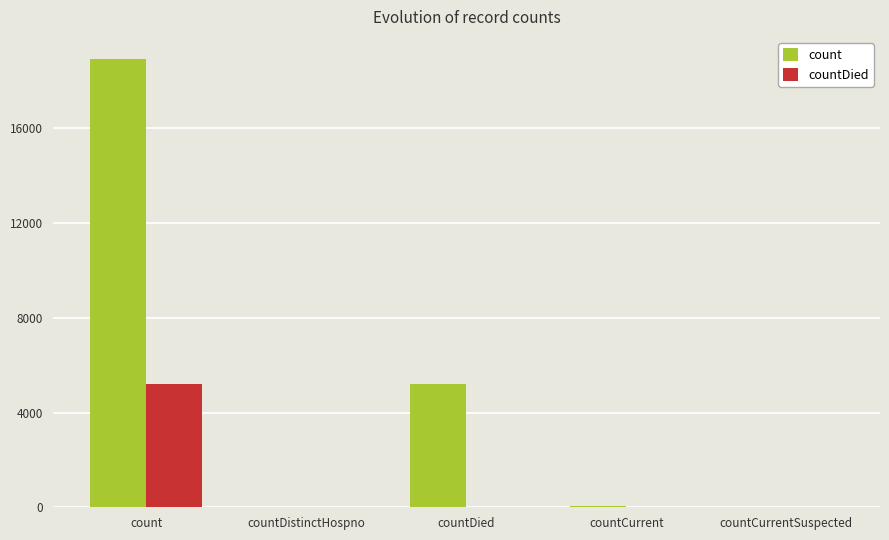

Count the number of data series in this chart.

2